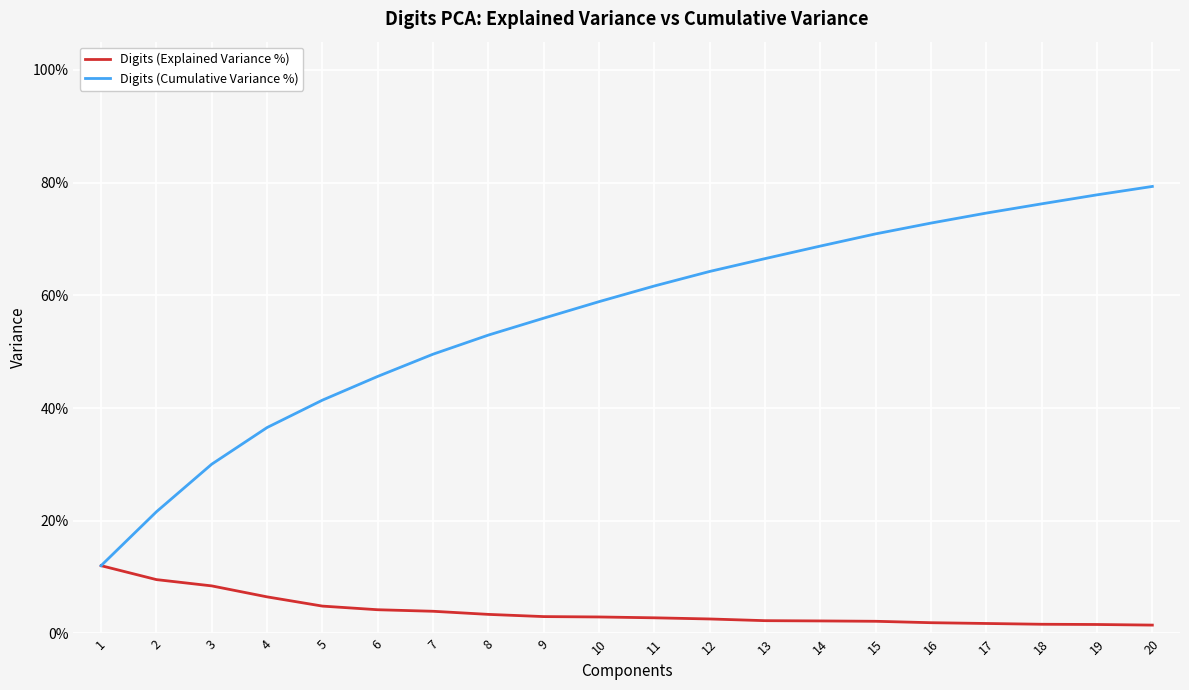

Does the chart have visible grid lines?

Yes